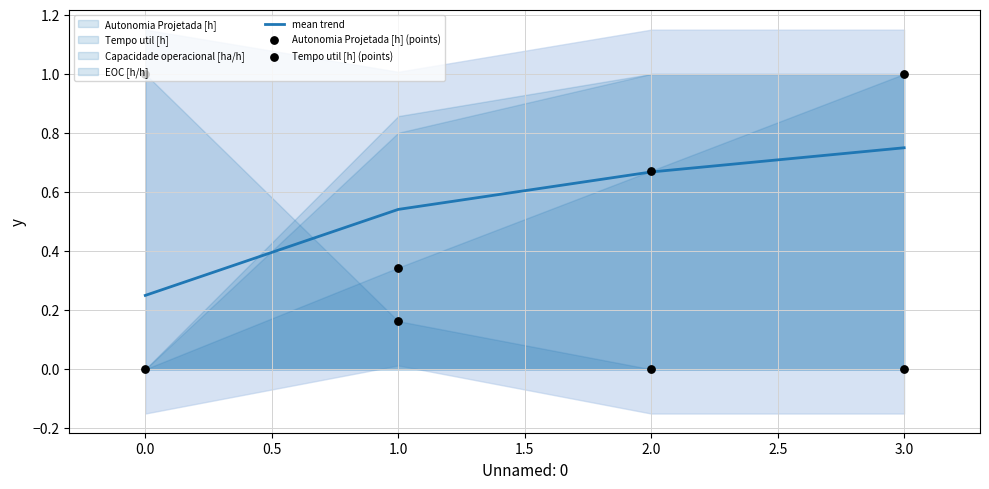

True or false: mean trend has a value of 0.9 at 1.0.

False